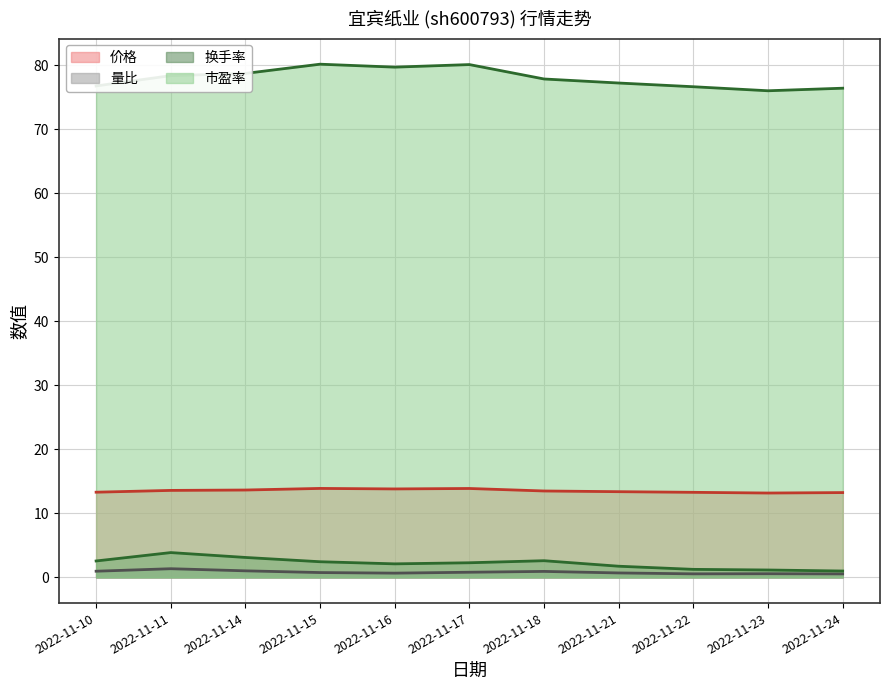

List the series in order of their peak value, lowest first.

量比, 换手率, 价格, 市盈率